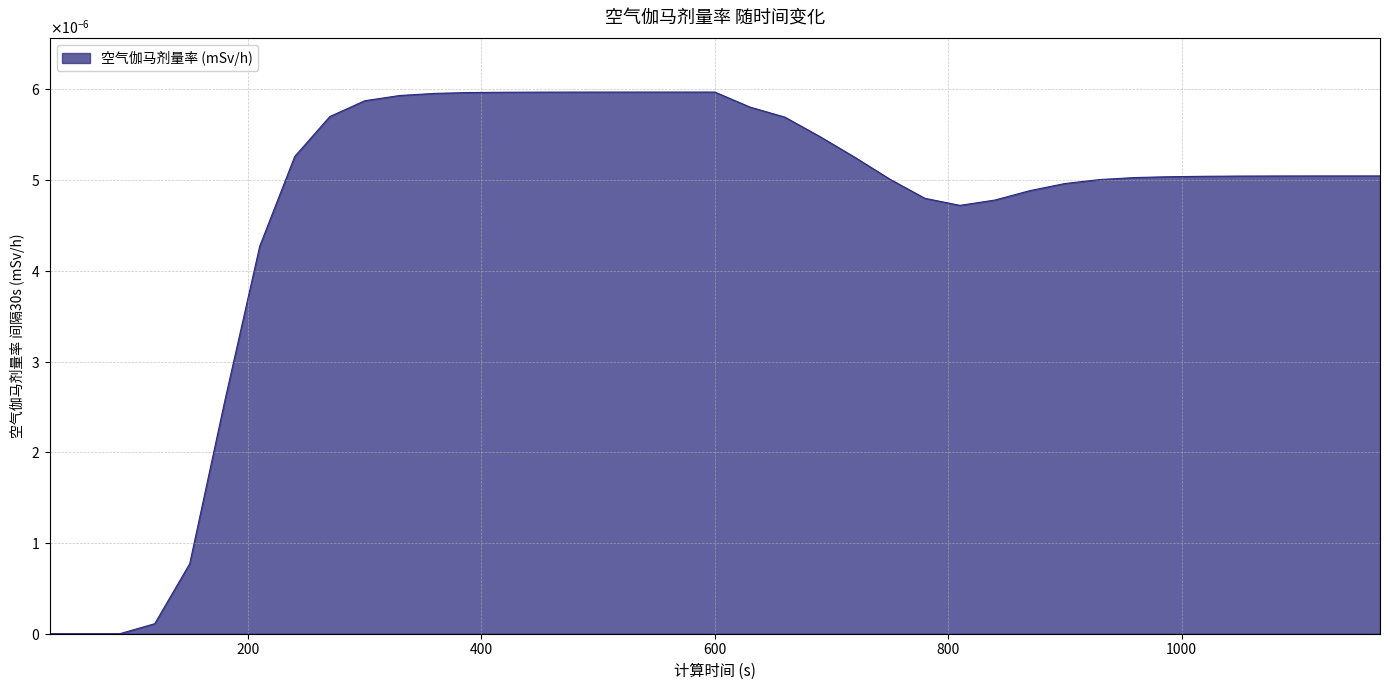

Does the chart have visible grid lines?

Yes